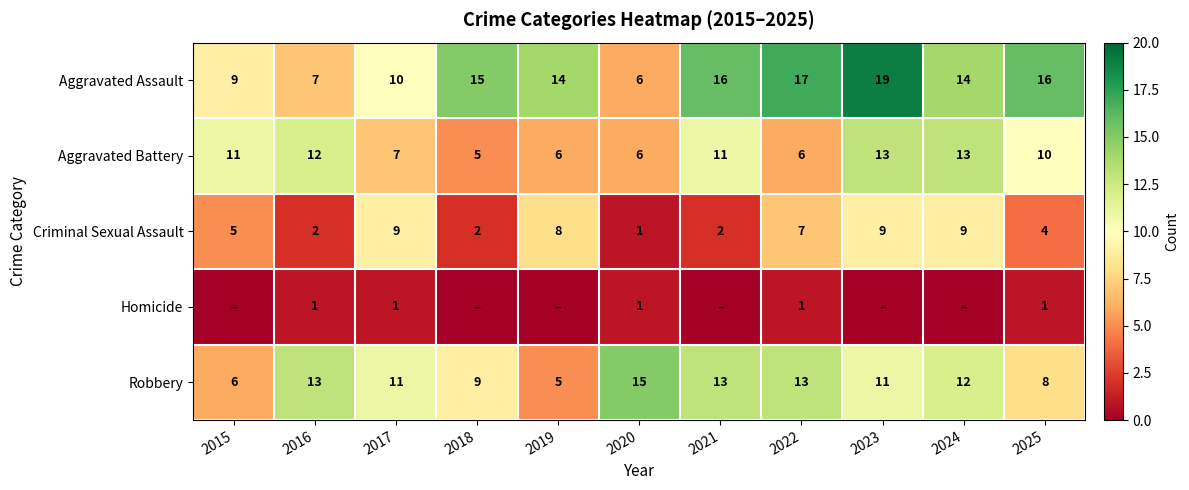

True or false: Aggravated Assault has a value of 2 at 2020.

False